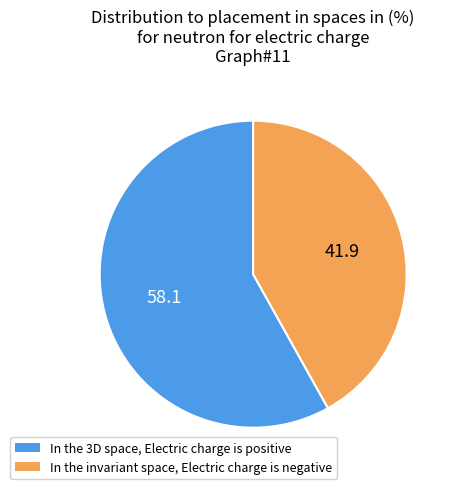

Is there a majority slice in this chart?

Yes